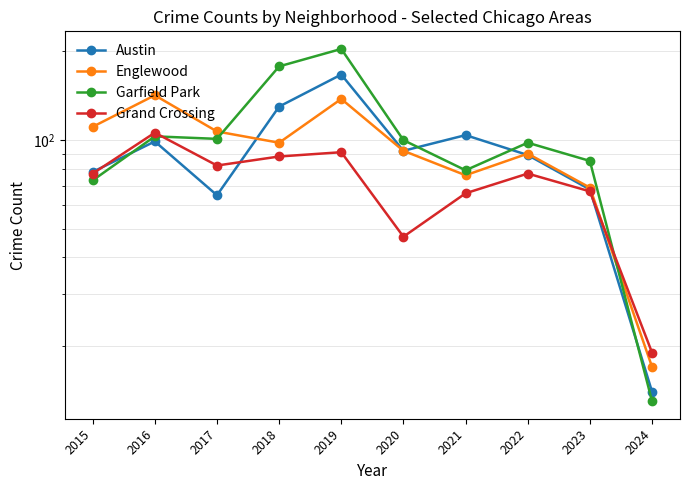

How many series are shown in this chart?

4